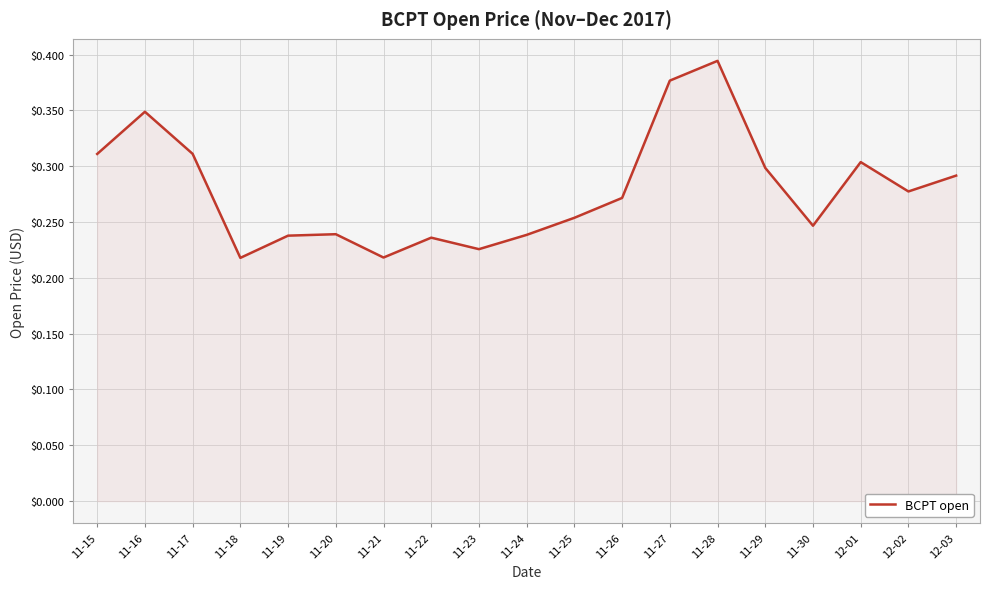

Where is the first local minimum?

11-18